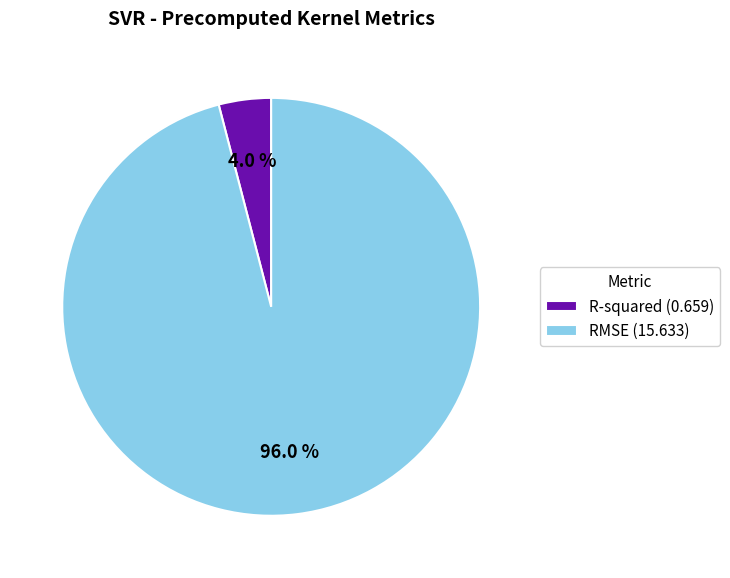

Which slice is the largest?

RMSE